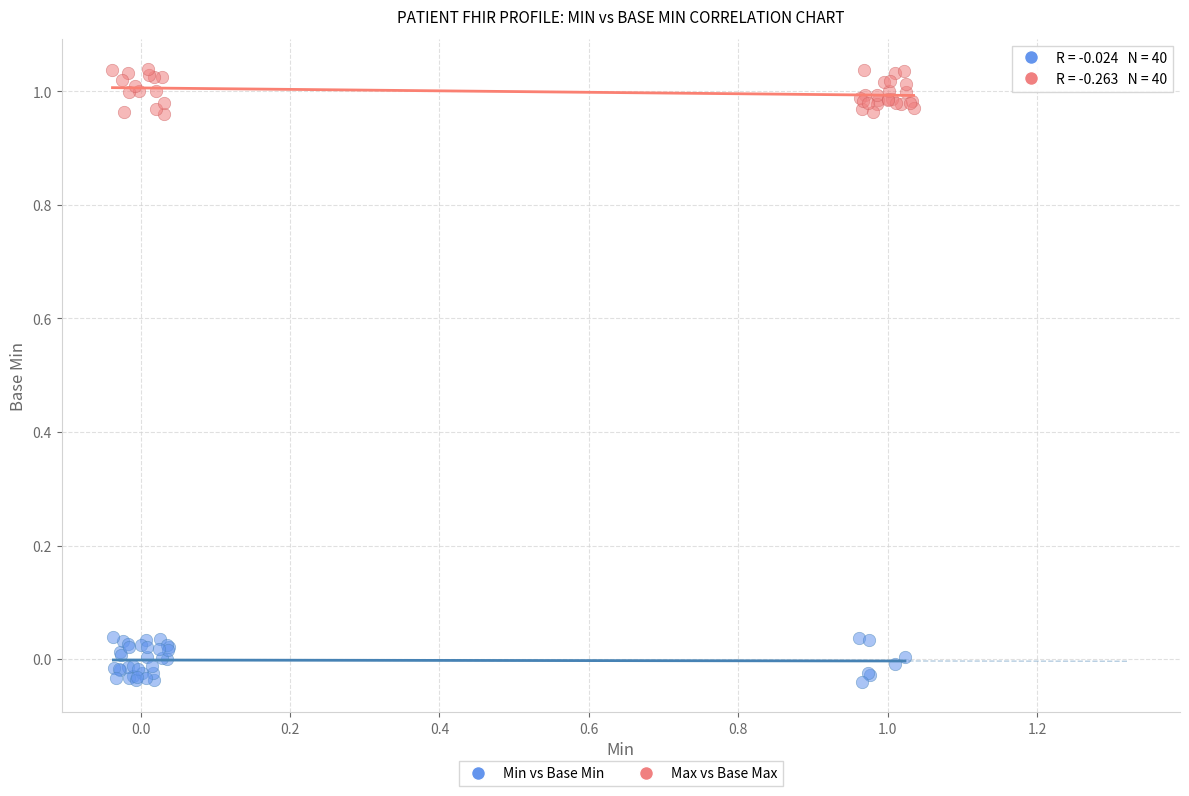

Which series contains the highest Y value?

Max vs Base Max